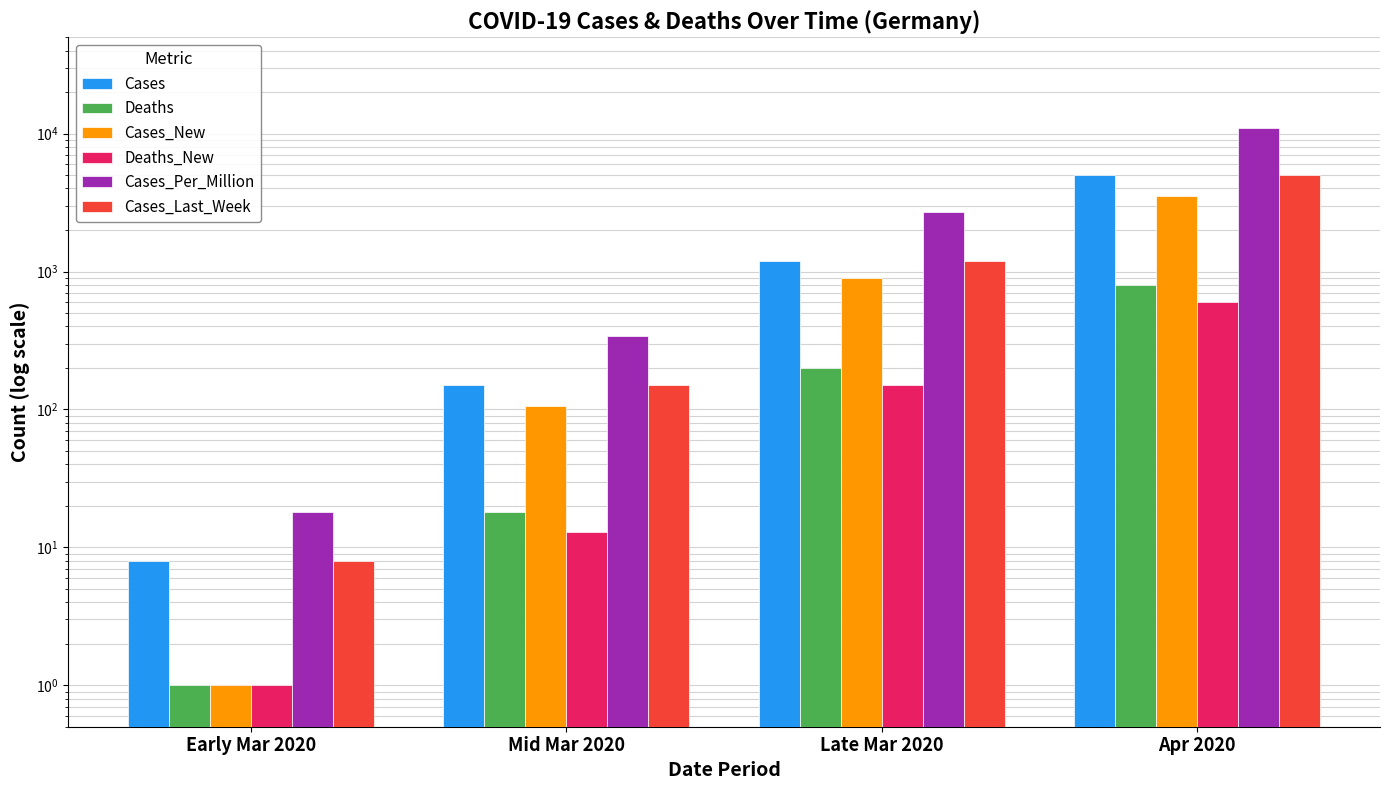

What is the spread (max minus min) of values at Early Mar 2020?

17